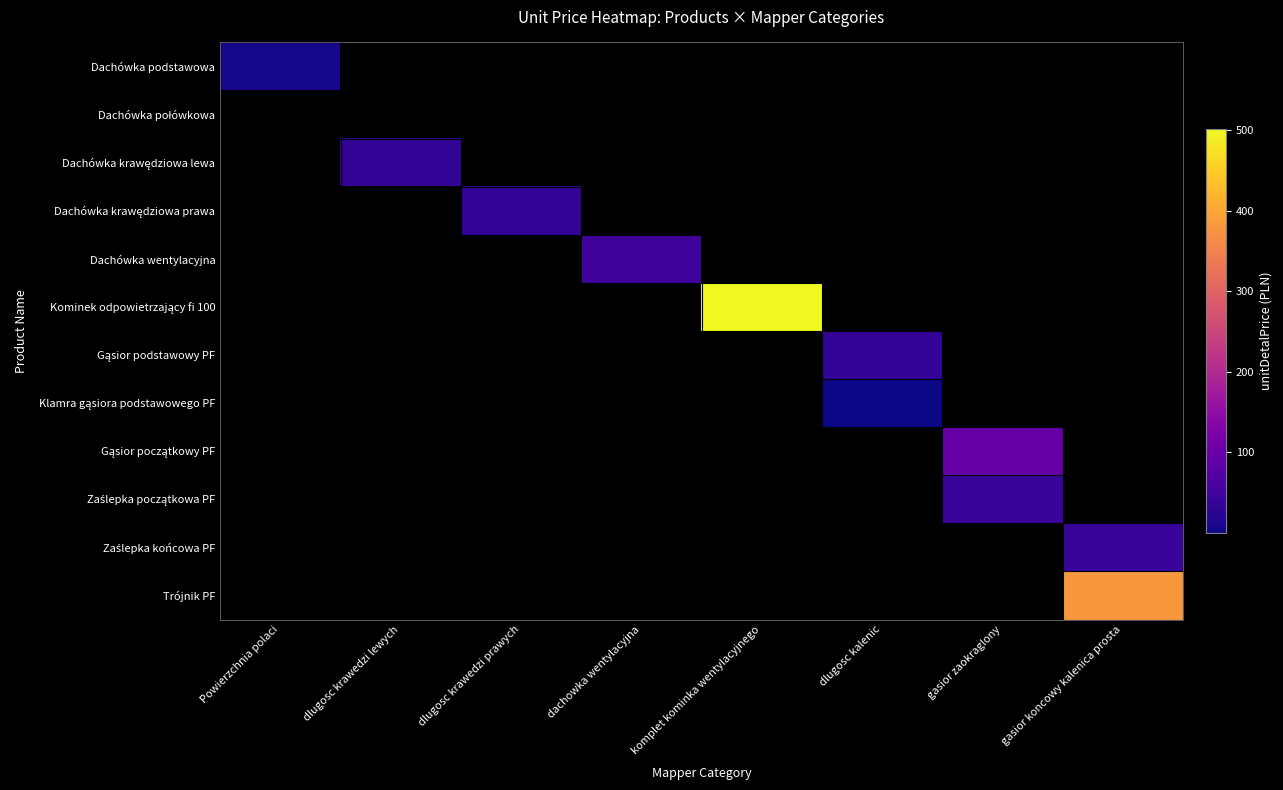

Which category has the highest value across all series?

komplet kominka wentylacyjnego